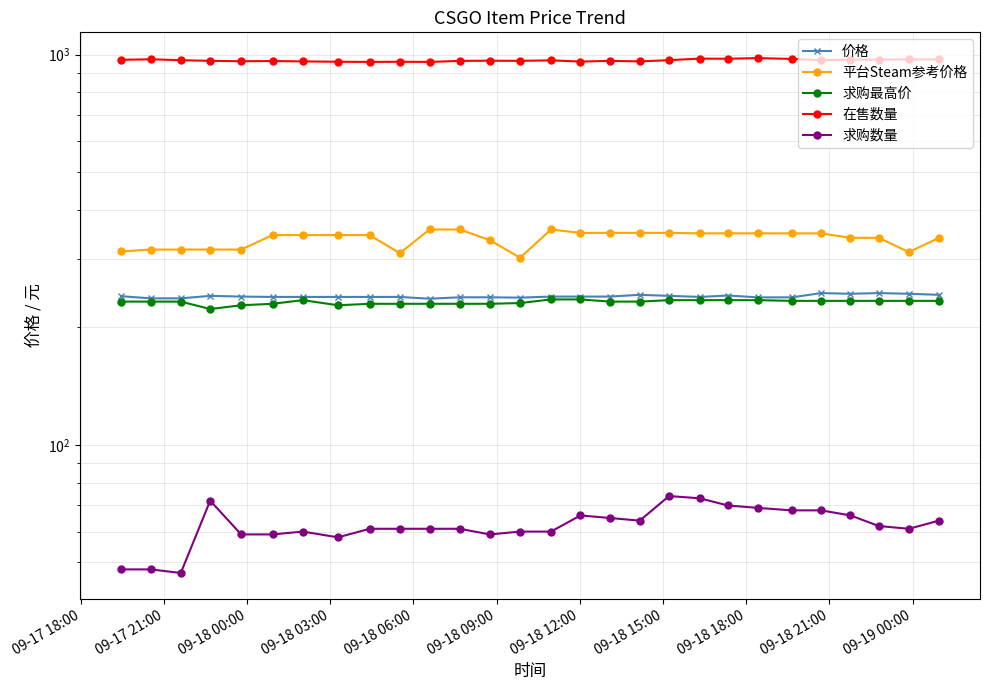

Is the value of 价格 at 09-18 12:00 greater than the value of 求购数量 at 09-18 15:00?

Yes